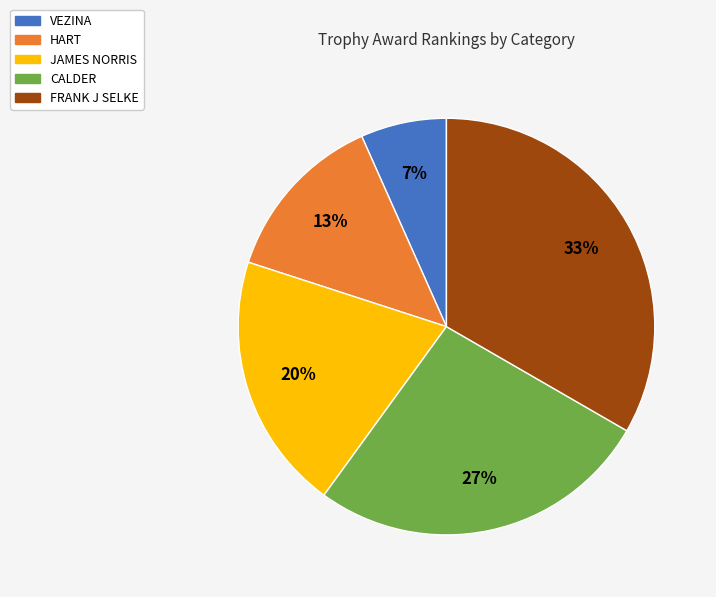

Between JAMES NORRIS and HART, which is larger?

JAMES NORRIS